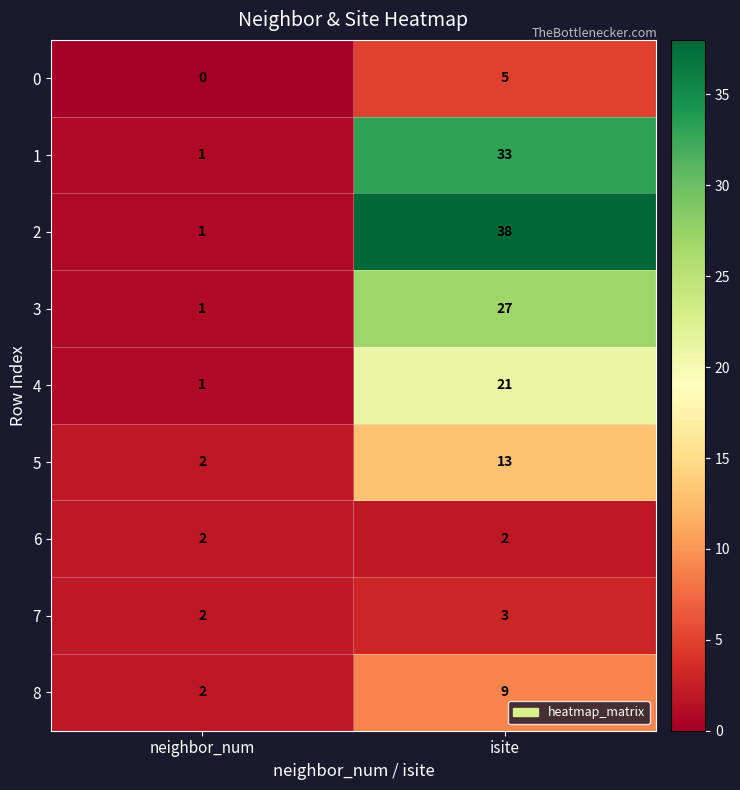

Where is 3 nearest to the value 14?

neighbor_num